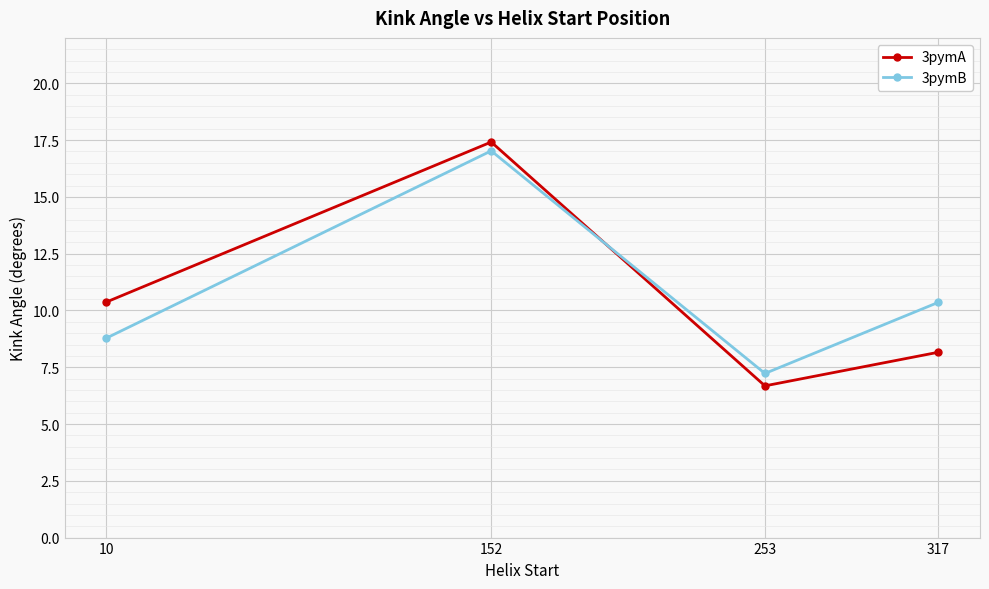

True or false: 3pymA and 3pymB cross at least once.

True